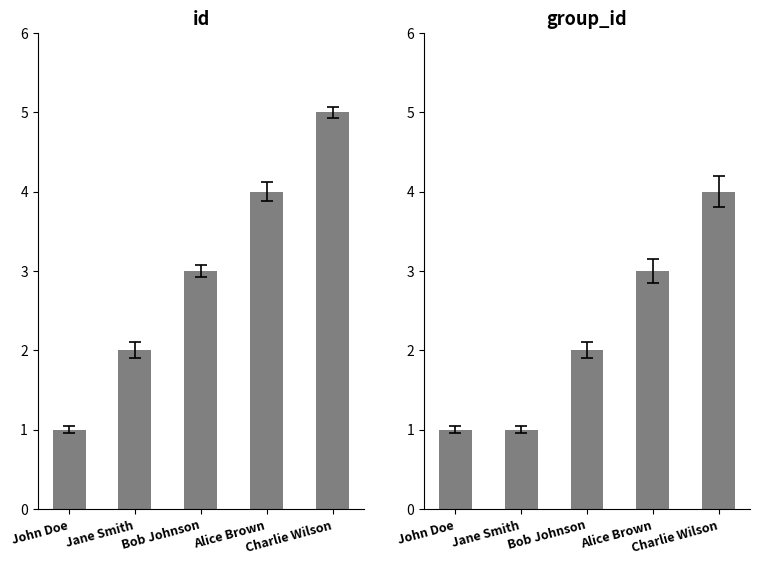

Count the number of categories in the chart.

5